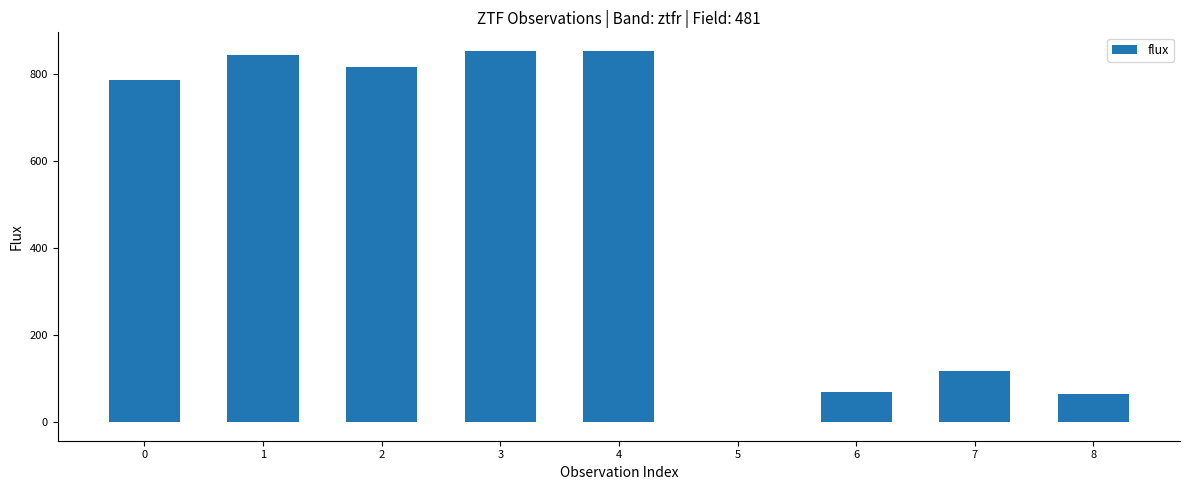

Are the bars grouped side by side (vs. stacked)?

No